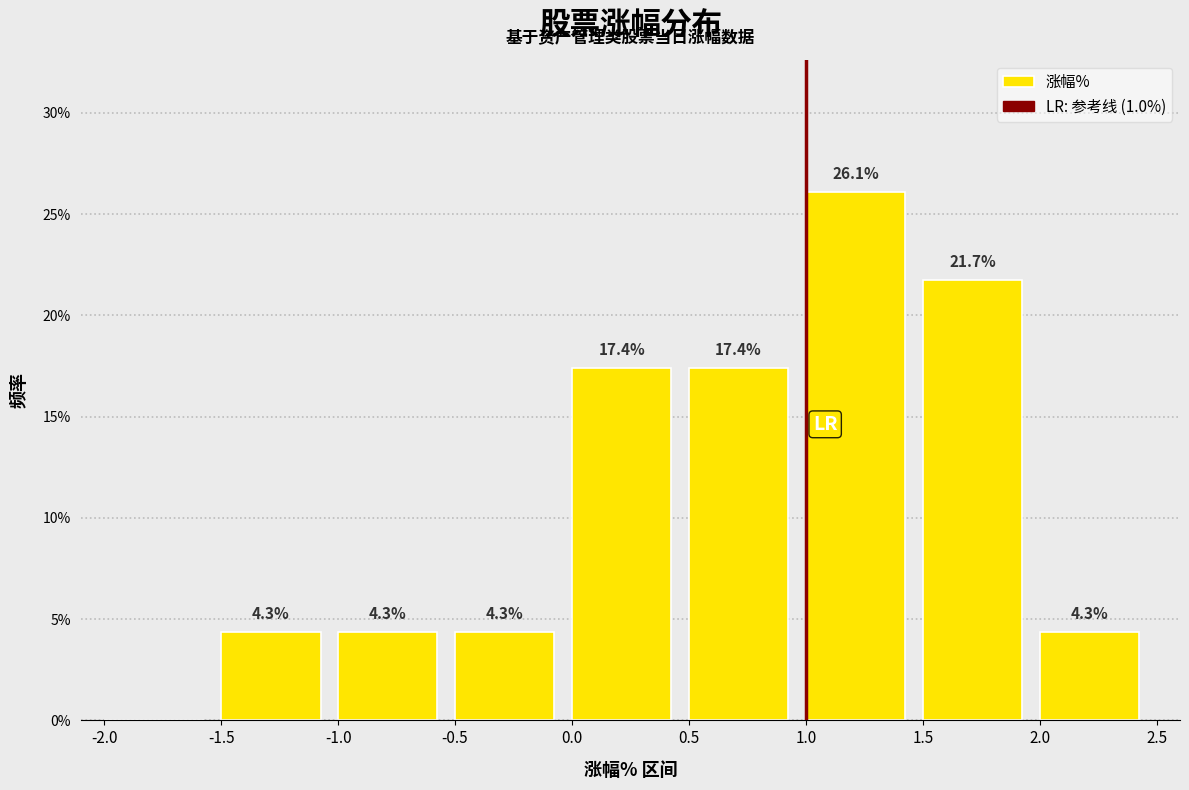

Over which range of the x-axis is the bar tallest?

1.0 to 1.5